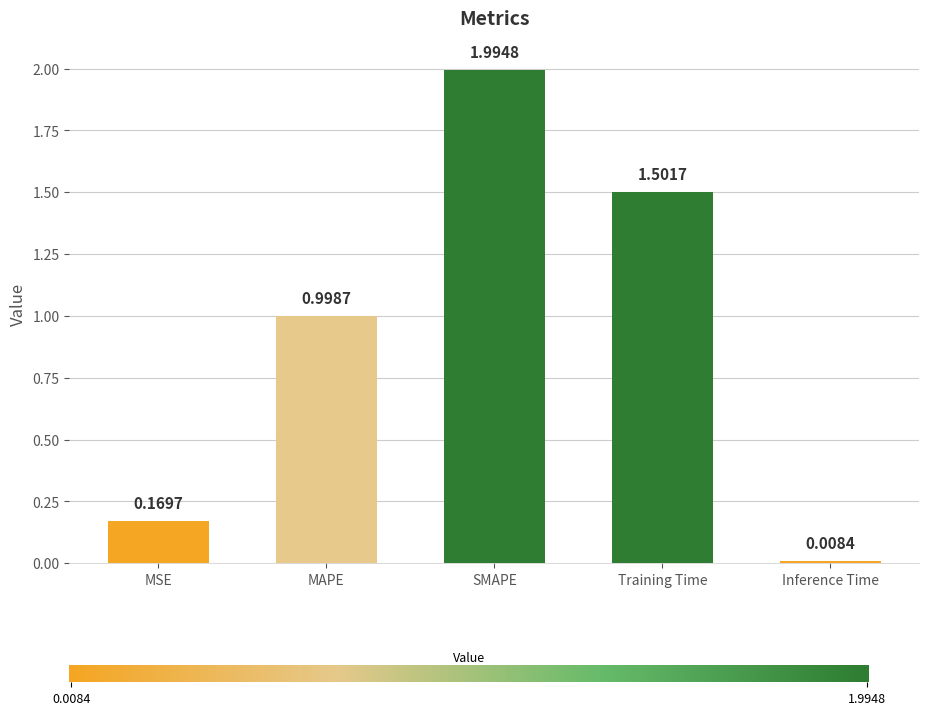

At which category does the chart reach its minimum across all series?

Inference Time